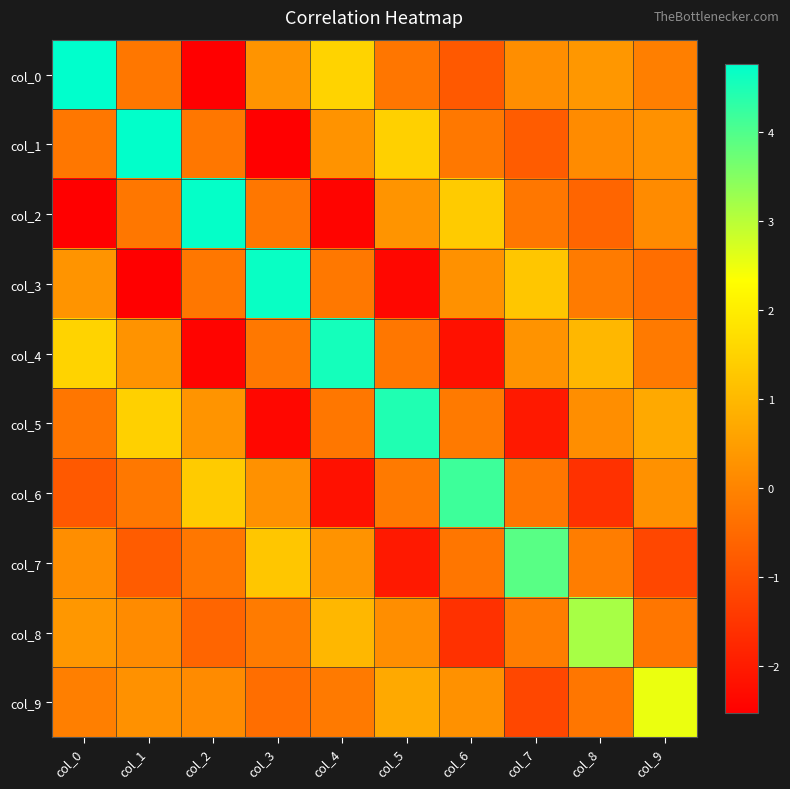

How many series are shown in this chart?

10